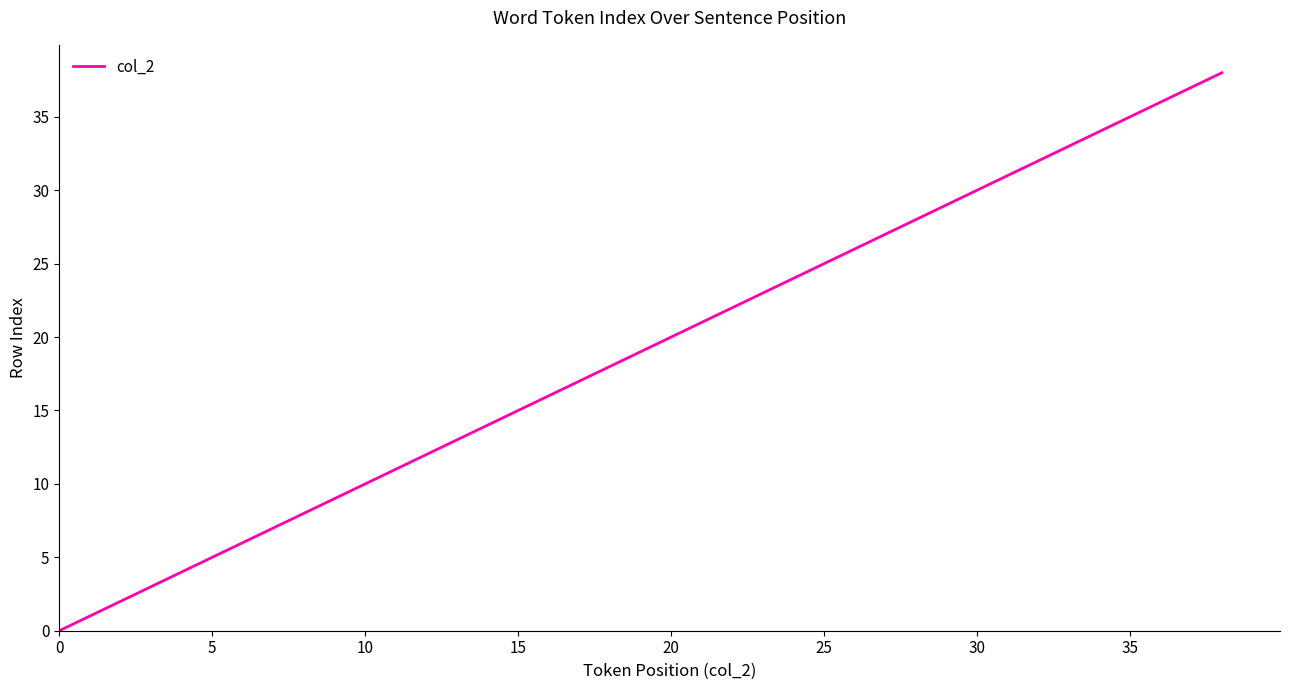

What is the greatest value displayed?

38